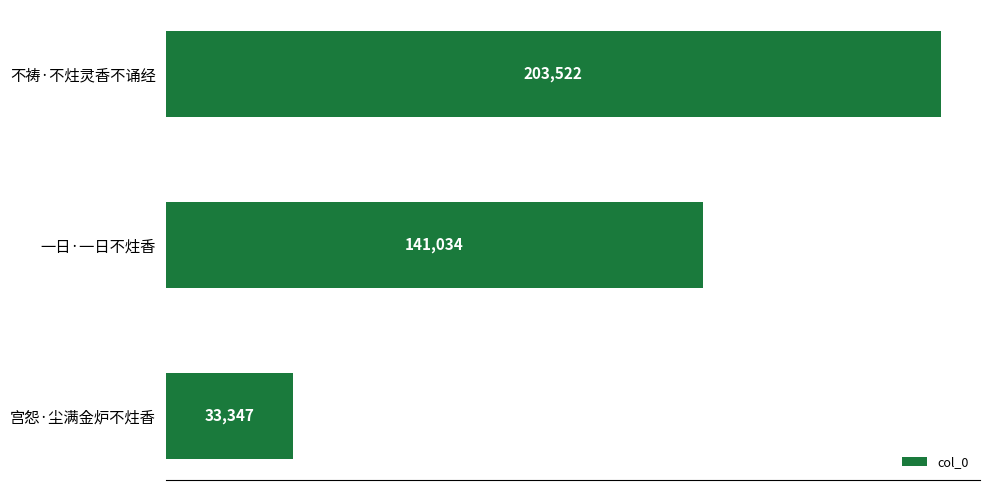

Reading top to bottom, extract all data points from this chart.

203522	141034	33347